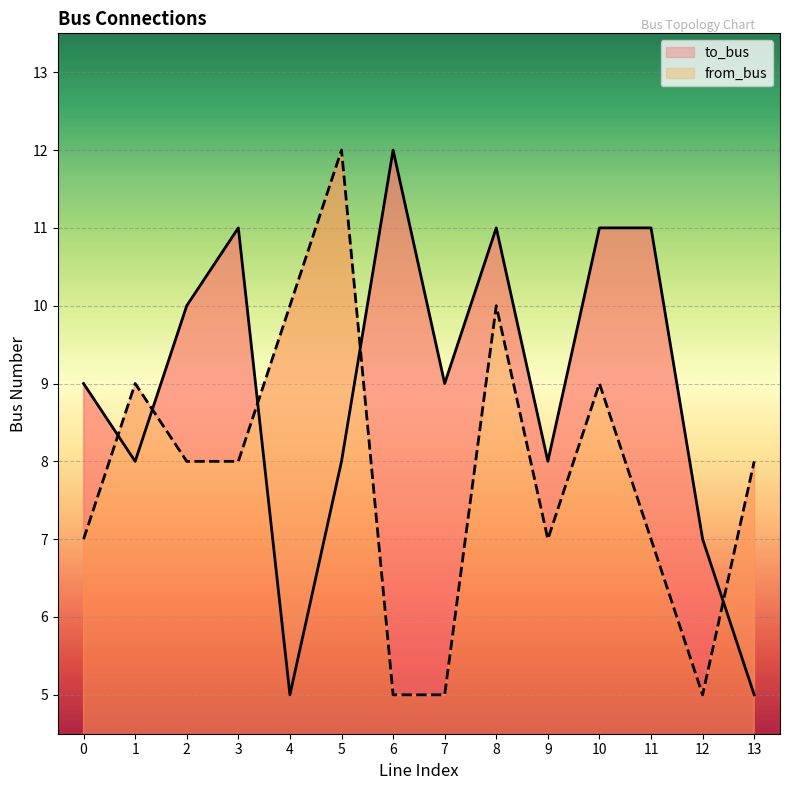

How many lines are shown in the chart?

2